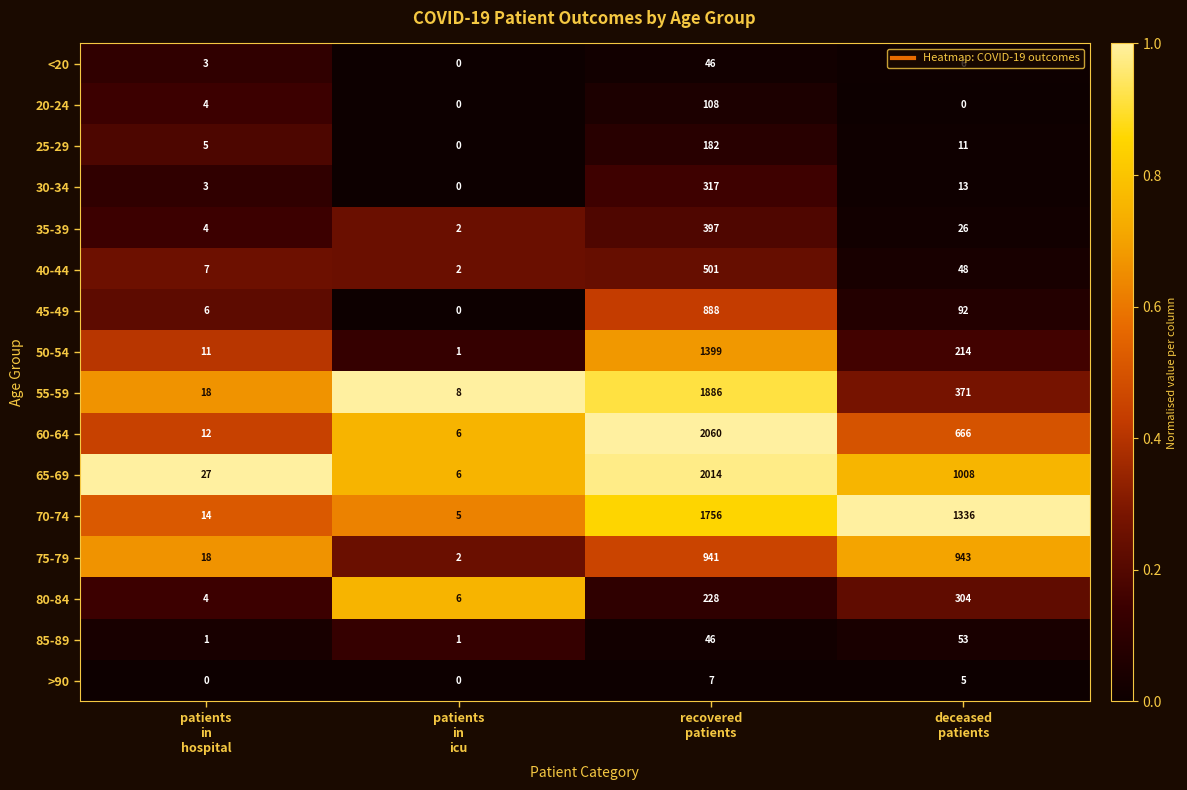

What is the greatest value displayed?

2060